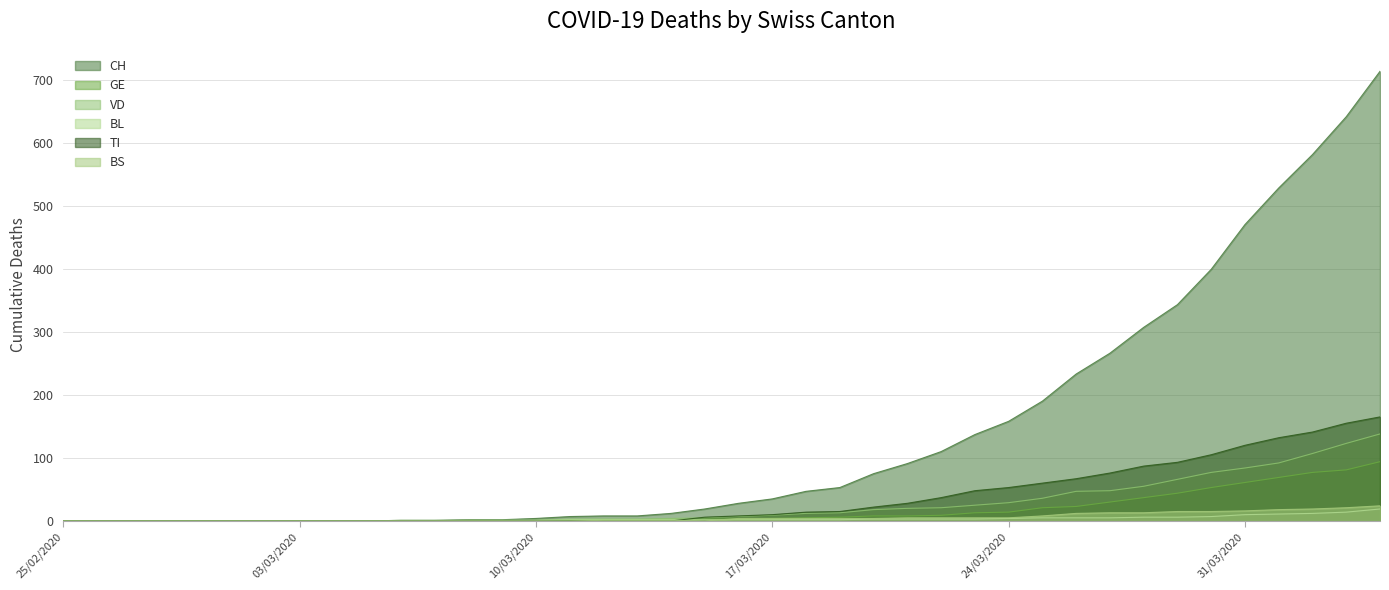

Which series has the largest total across all categories?

CH